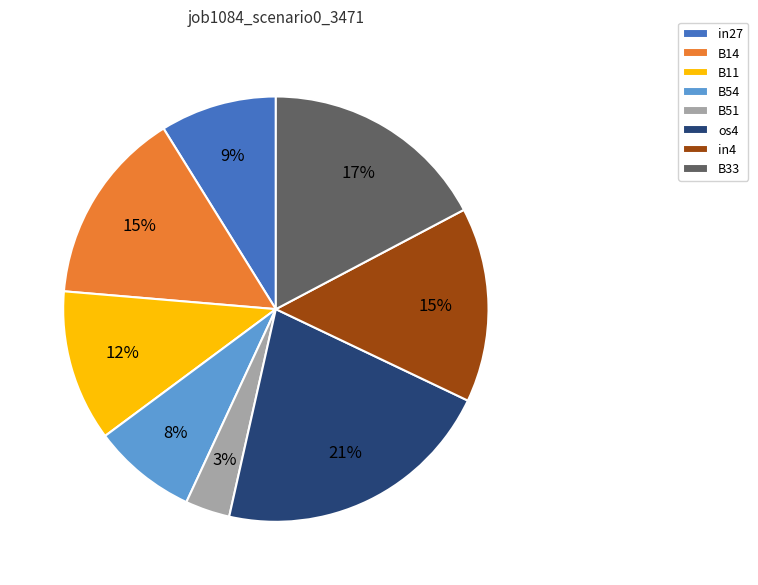

Which category has the biggest portion of the pie?

os4